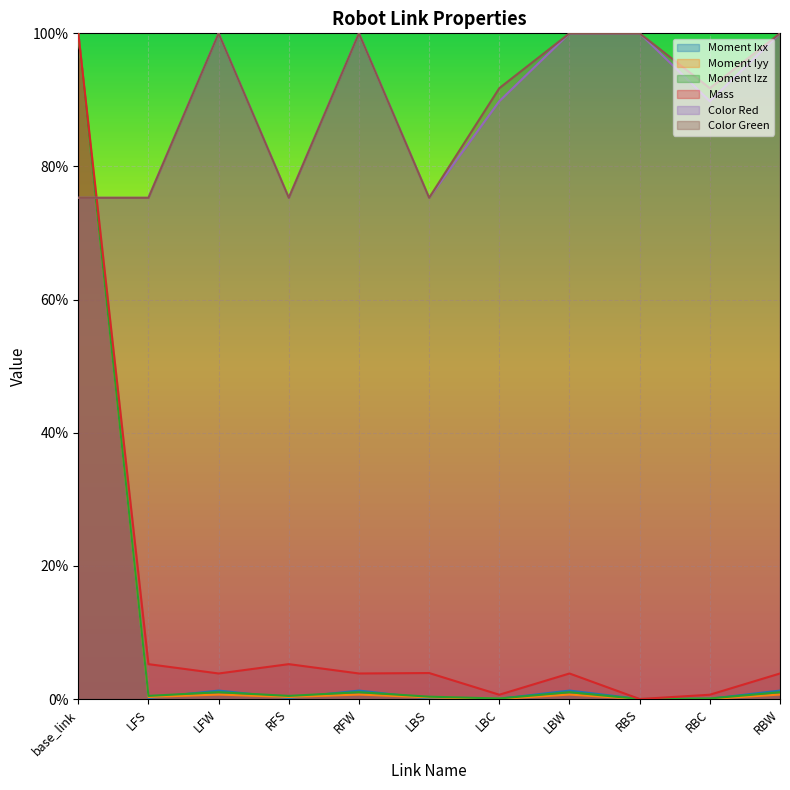

What is the average value of the Mass series?

0.1